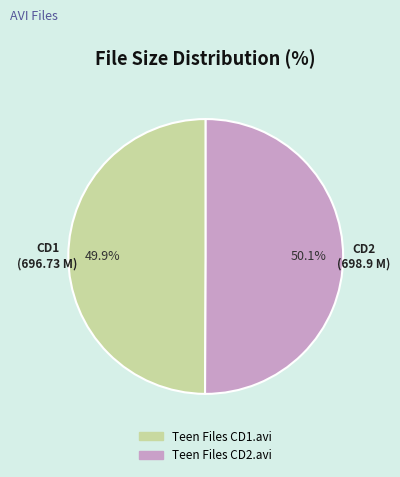

Combined, do Teen Files CD1.avi and Teen Files CD2.avi account for over 50%?

Yes